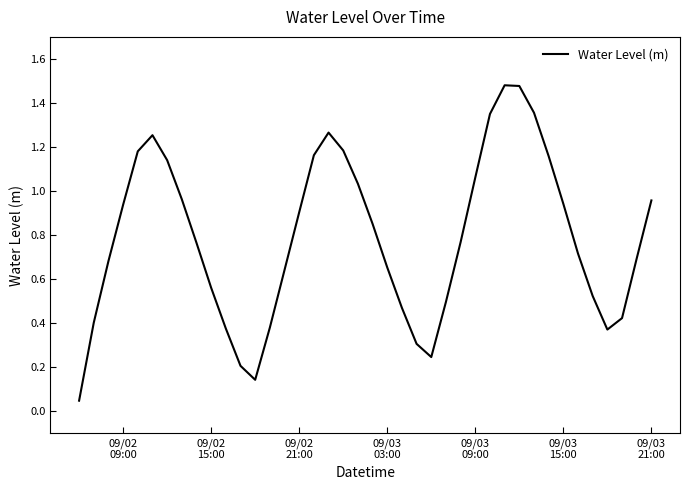

How many points are higher than both their immediate neighbors (excluding endpoints)?

3